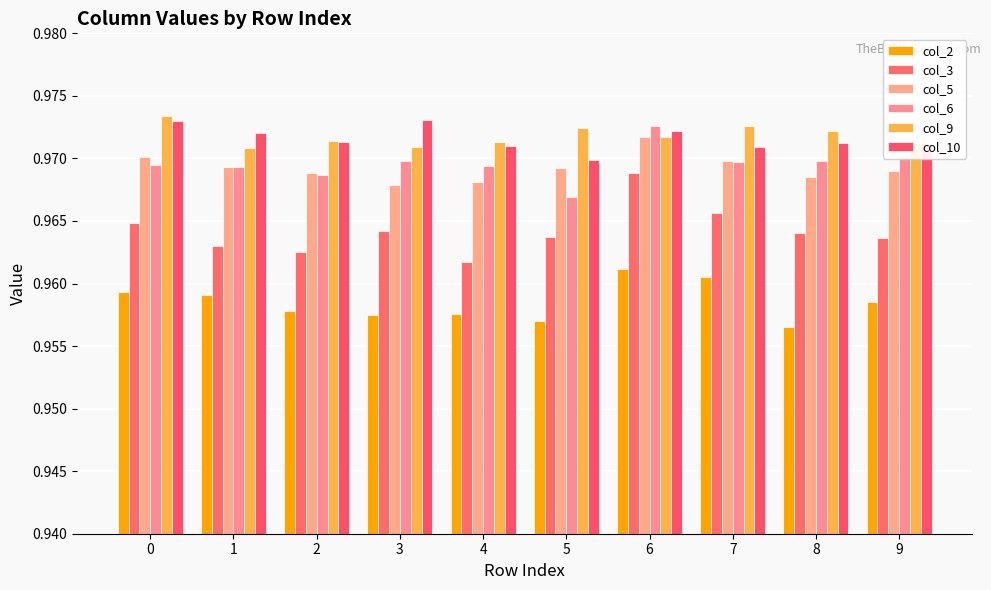

Which series has the widest spread of values?

col_3